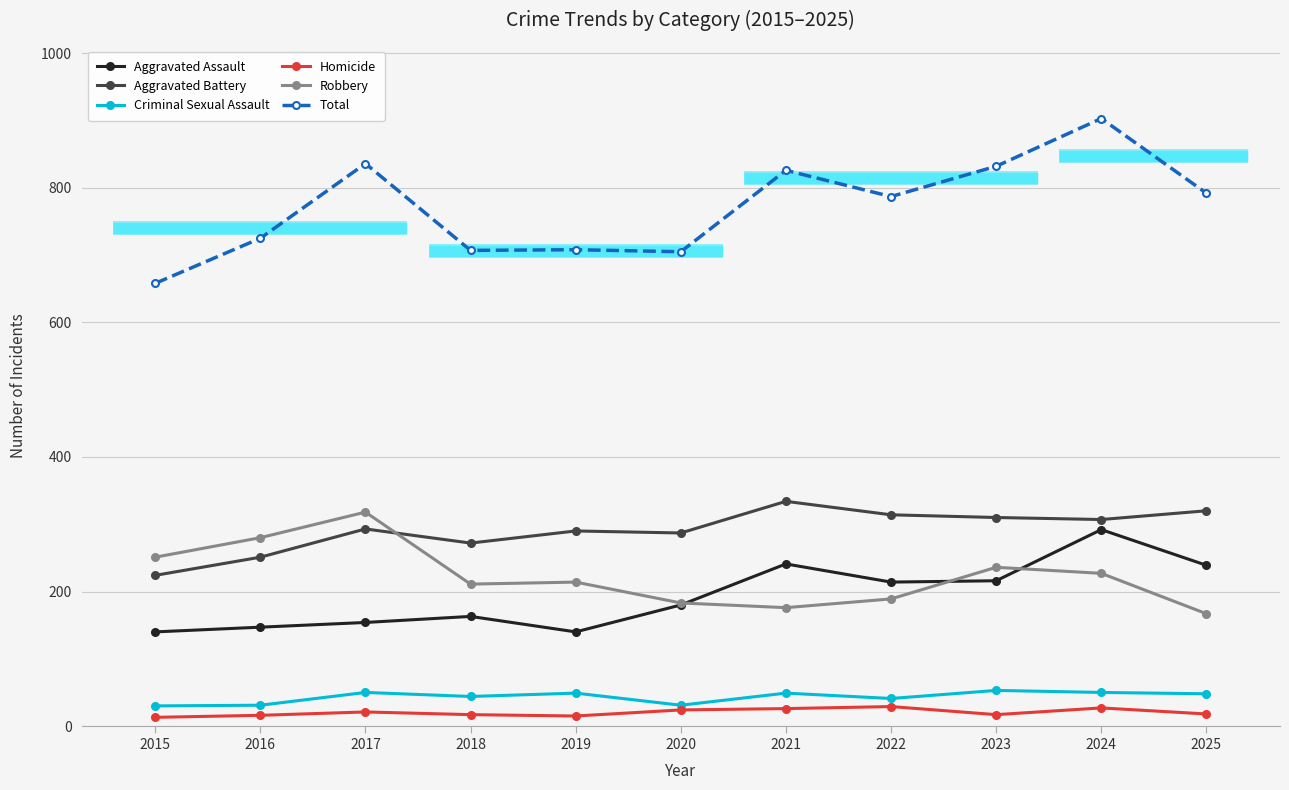

How many data points in Aggravated Battery are above 293?

5